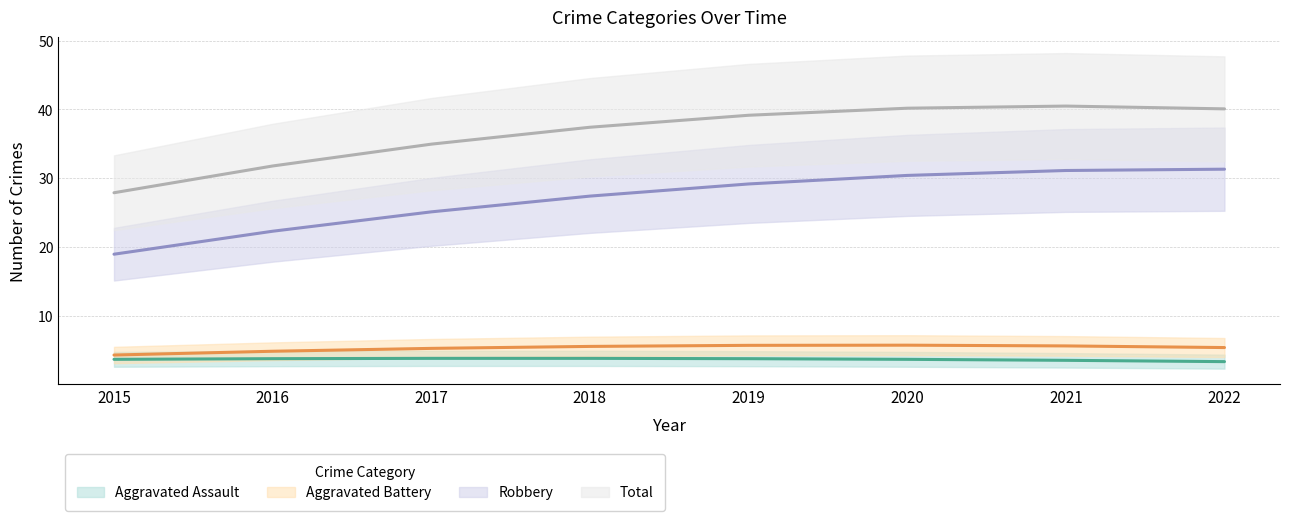

The value of Aggravated Battery at 2019 is 5. True or false?

True